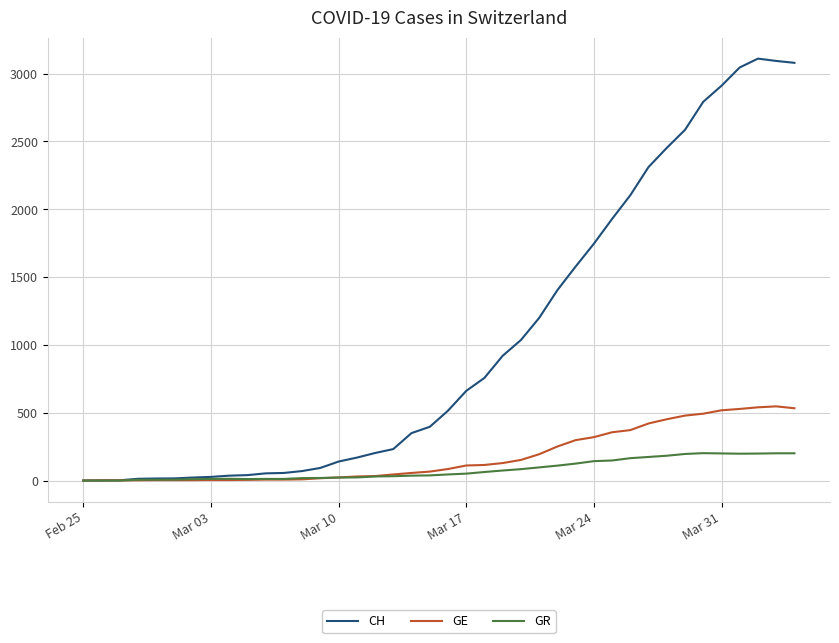

Does the chart display data point markers on the line(s)?

No